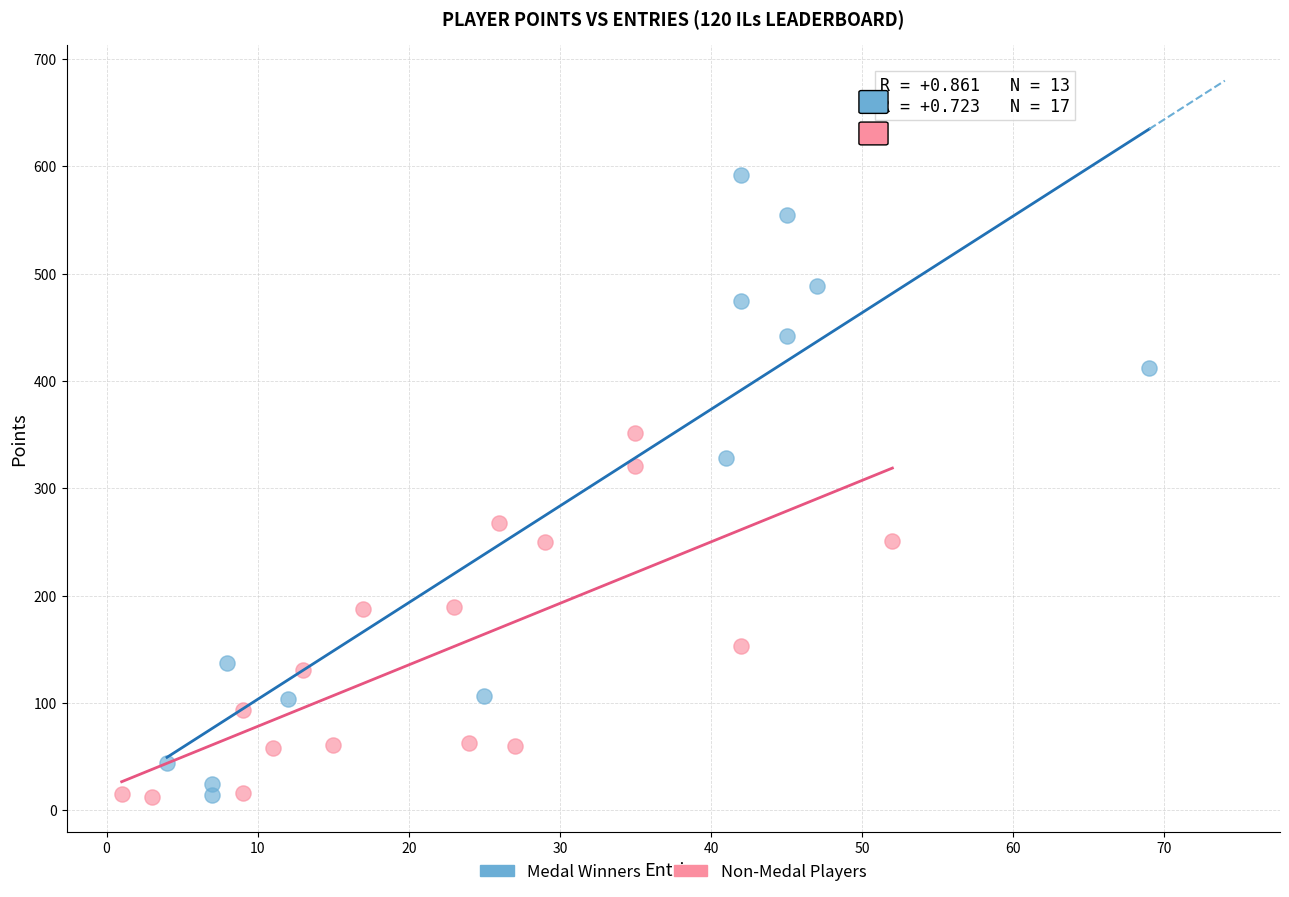

Which series has the largest Y range (max minus min)?

Medal Winners